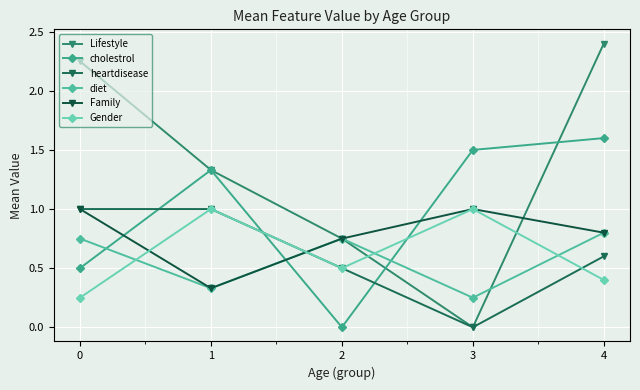

True or false: heartdisease and Family cross at least once.

True